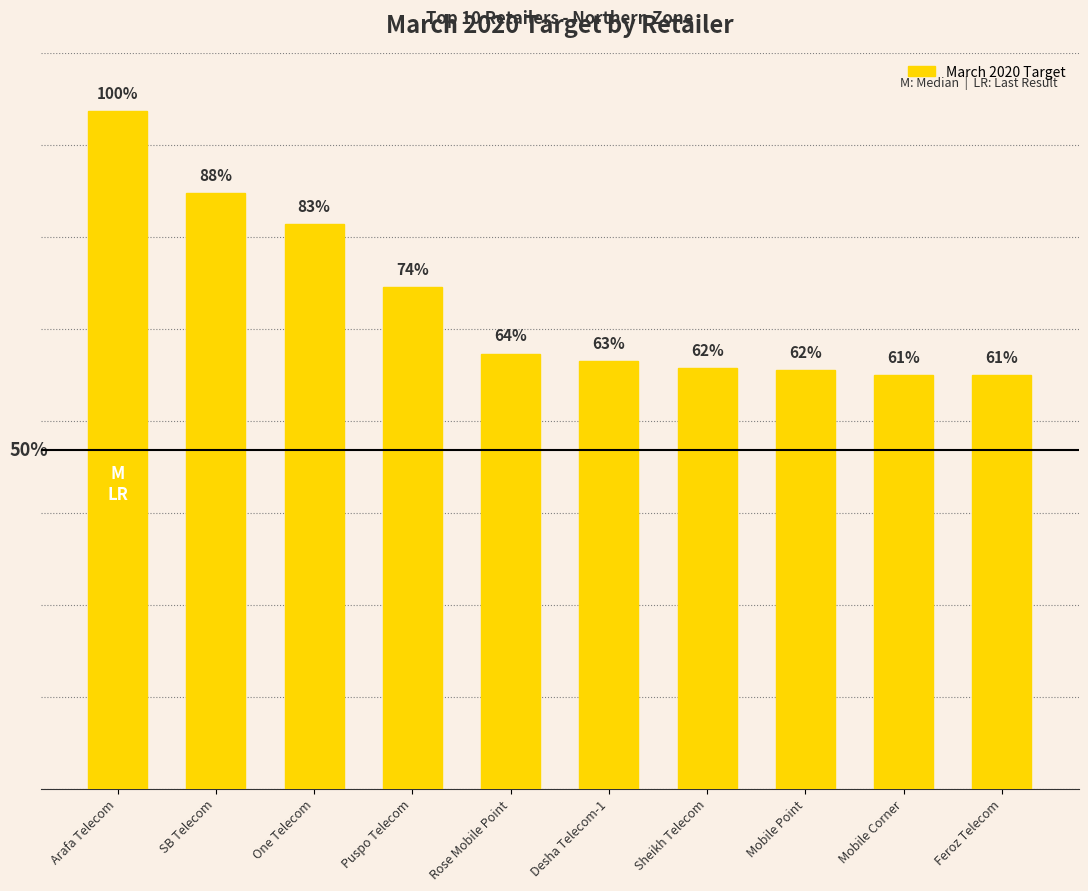

Reading left to right, list all the values displayed in this chart.

Arafa Telecom=2024590.0	SB Telecom=1780328.4	One Telecom=1686908.0	Puspo Telecom=1500000.0	Rose Mobile Point=1300000.0	Desha Telecom-1=1278168.0	Sheikh Telecom=1257825.0	Mobile Point=1250685.0	Mobile Corner=1236846.0	Feroz Telecom=1236065.0